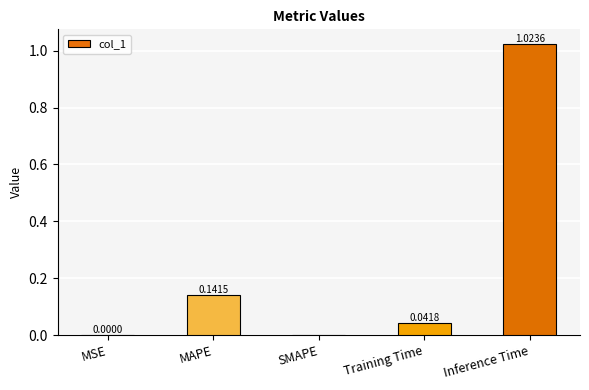

Which label corresponds to the largest value in the chart?

Inference Time